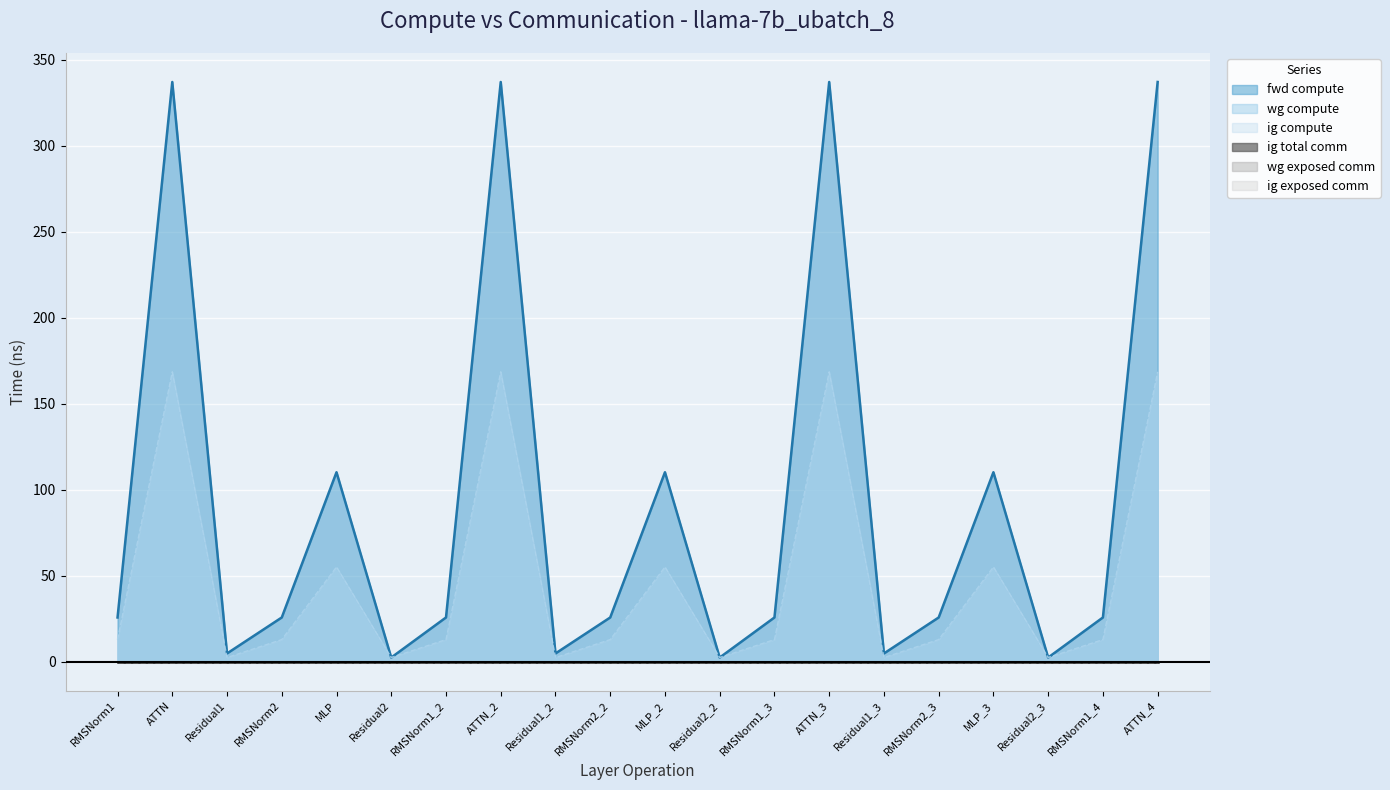

Between RMSNorm2 and MLP, which is larger?

MLP